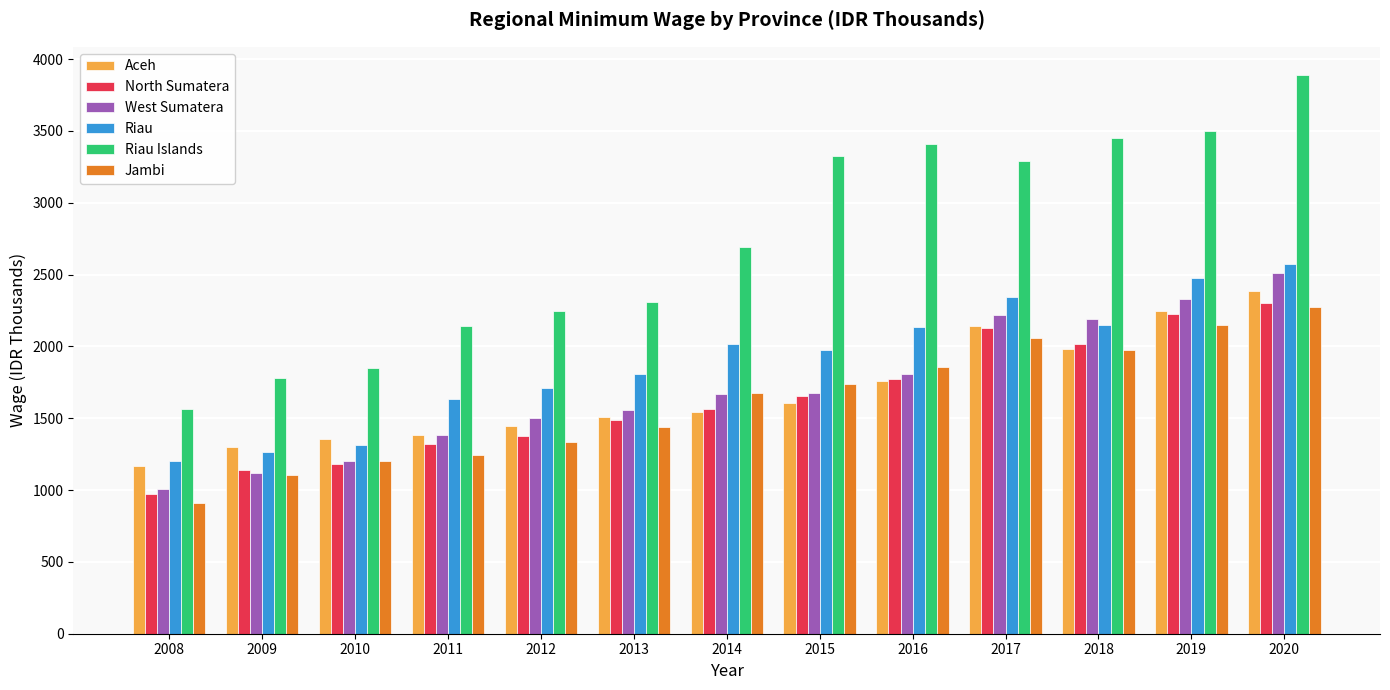

Which series has the largest range (max minus min)?

Riau Islands